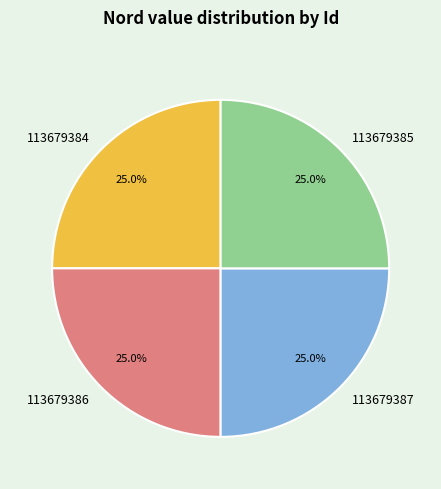

Is it true that 113679384 is 12% of the pie?

False